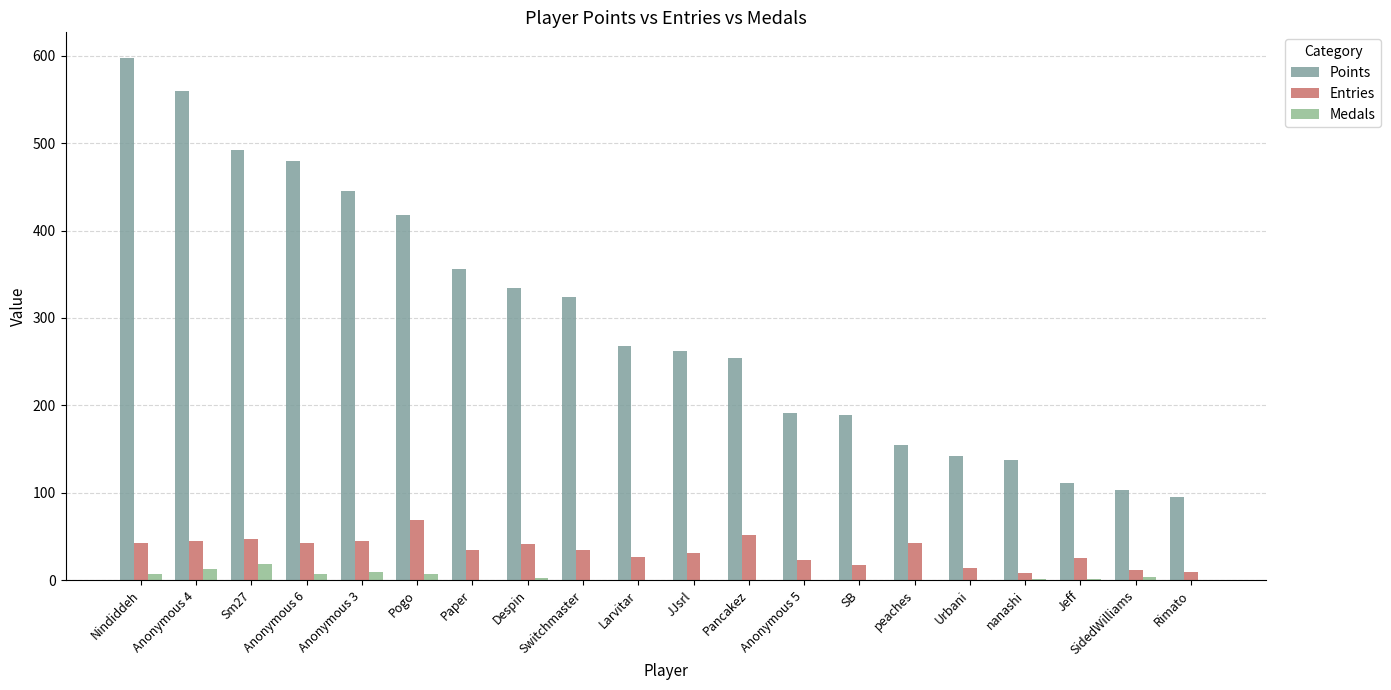

Which series has the largest total across all categories?

Points